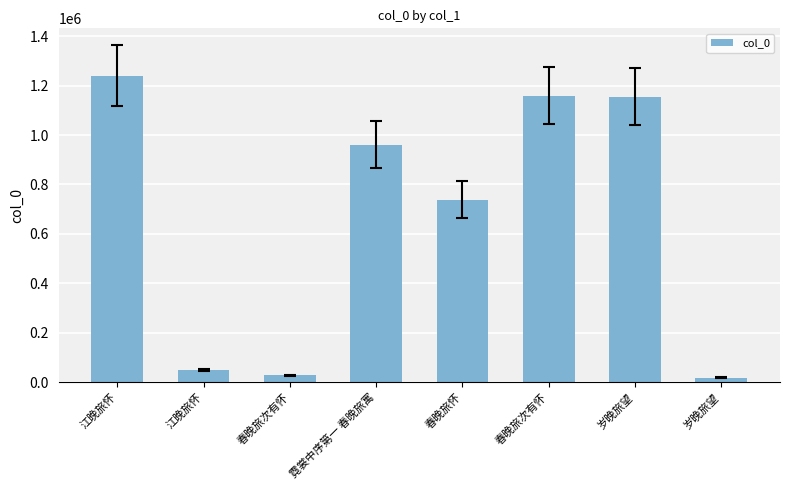

How many distinct data groups are displayed?

1